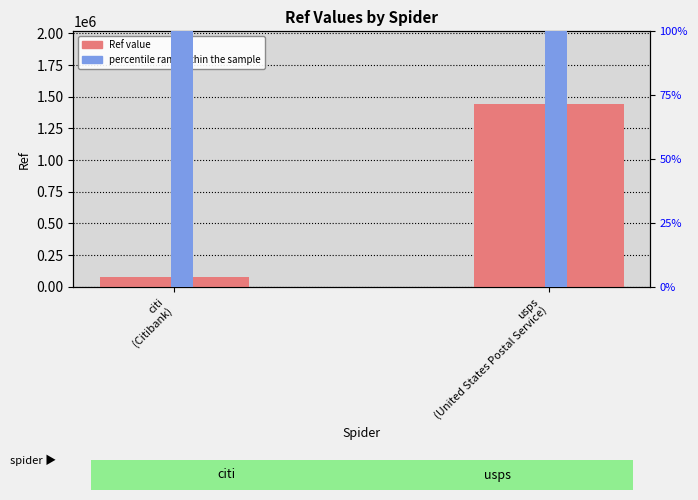

What is the spread (max minus min) of values at usps
(United States Postal Service)?

1439671.0